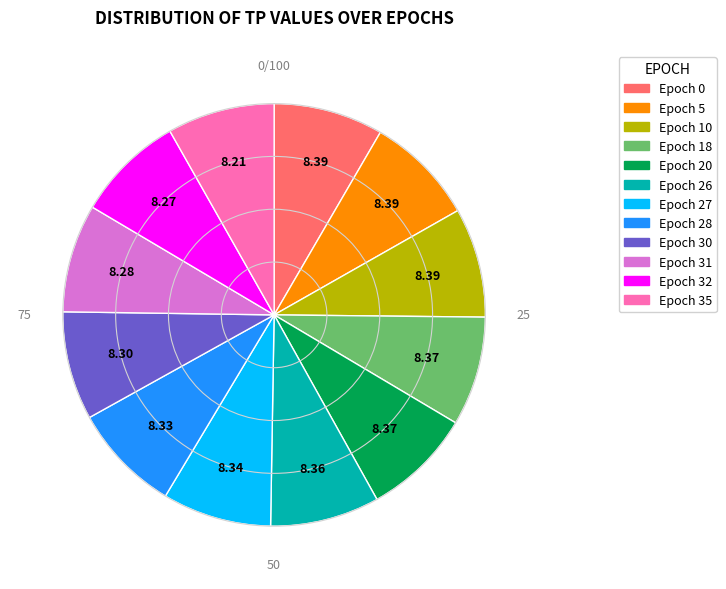

Combined, do Epoch 35 and Epoch 5 account for over 50%?

No